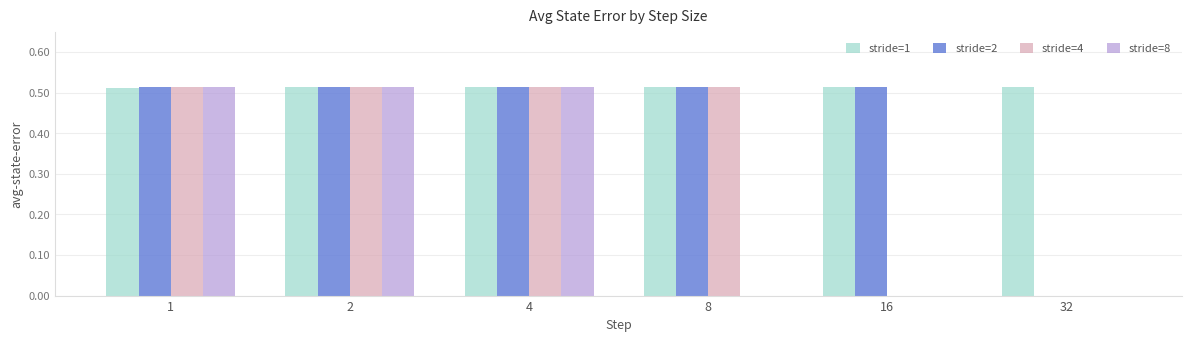

Is it true that stride=1 equals 0.3 at 4?

False